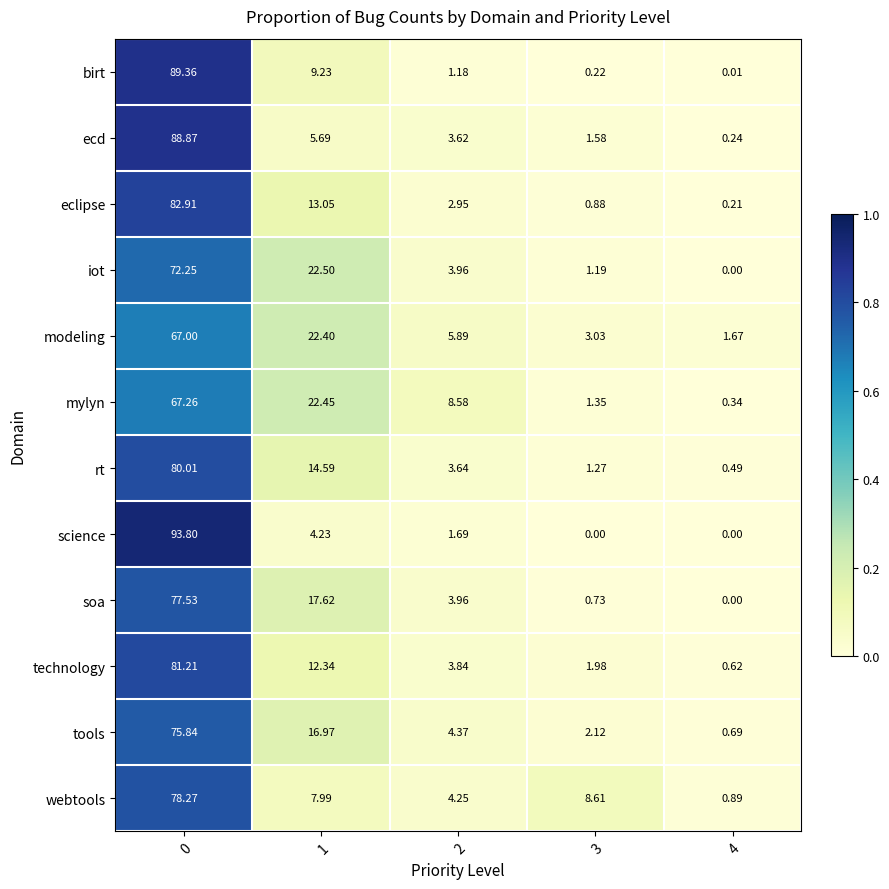

Which series has the widest spread of values?

science